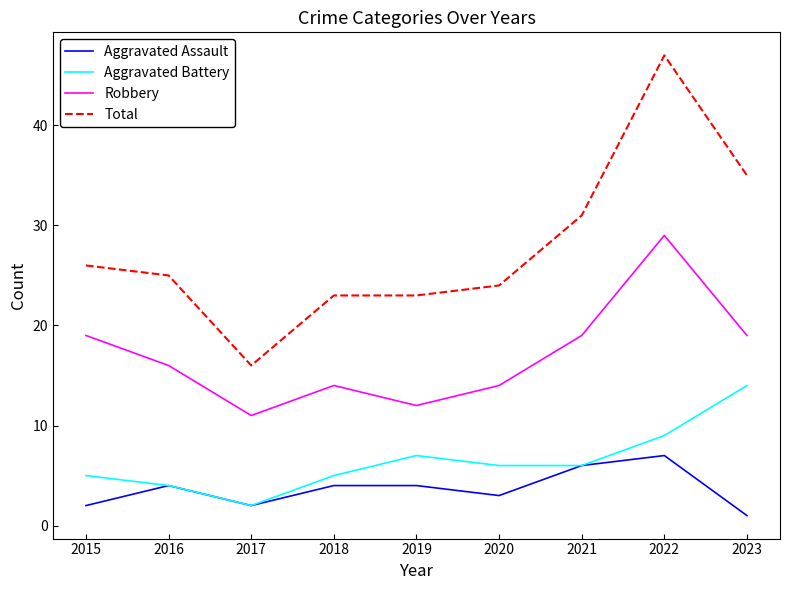

True or false: Robbery has a value of 25 at 2023.

False